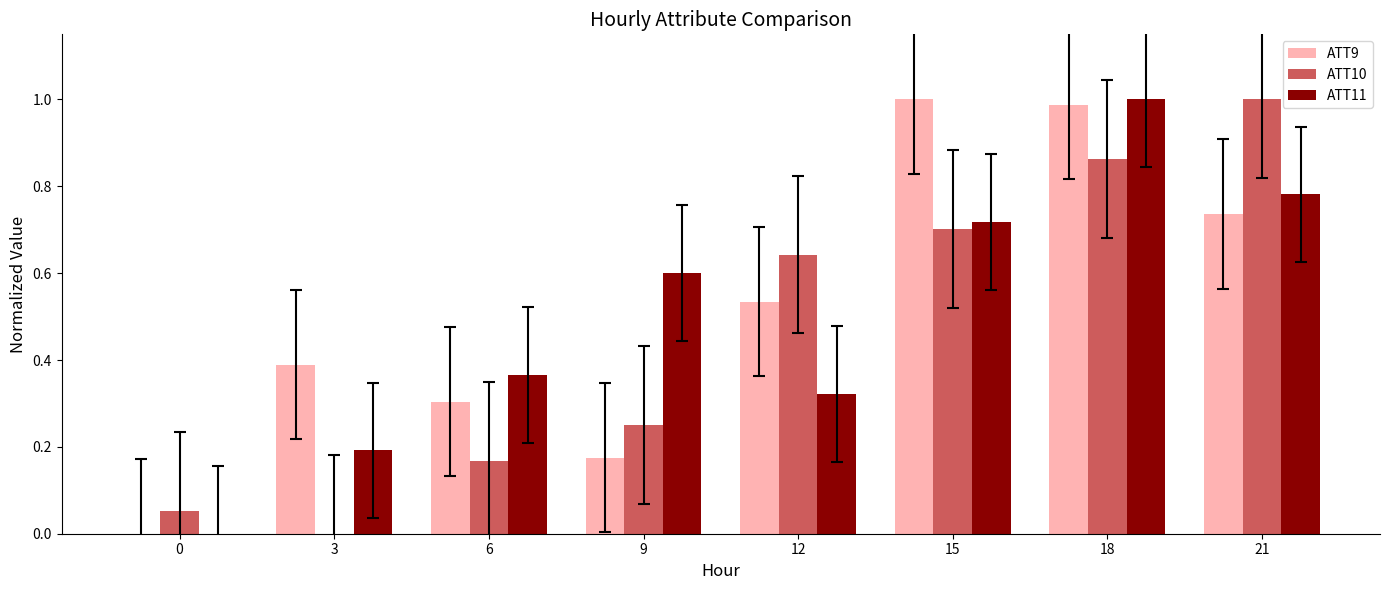

What is the total value across all series at 12?

1.5